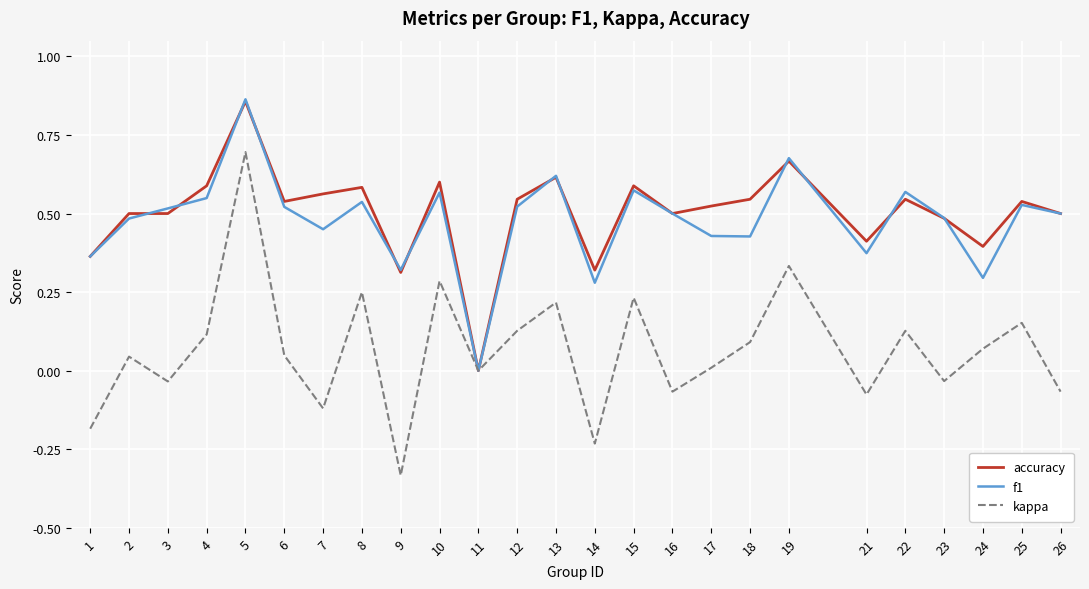

Which series has the widest spread of values?

kappa